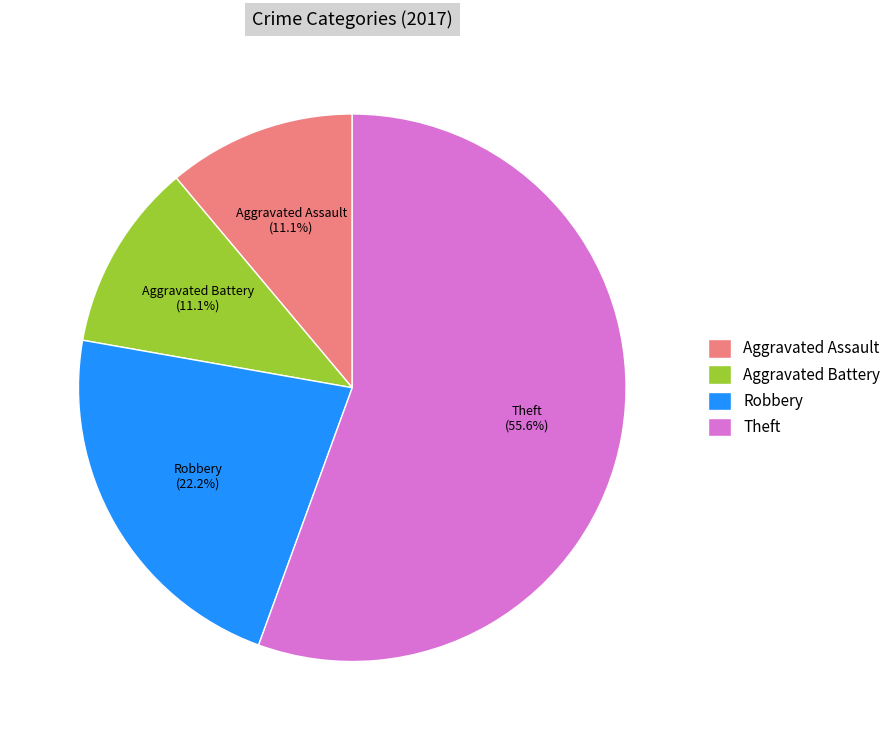

What portion of the pie excludes Robbery?

77.8%